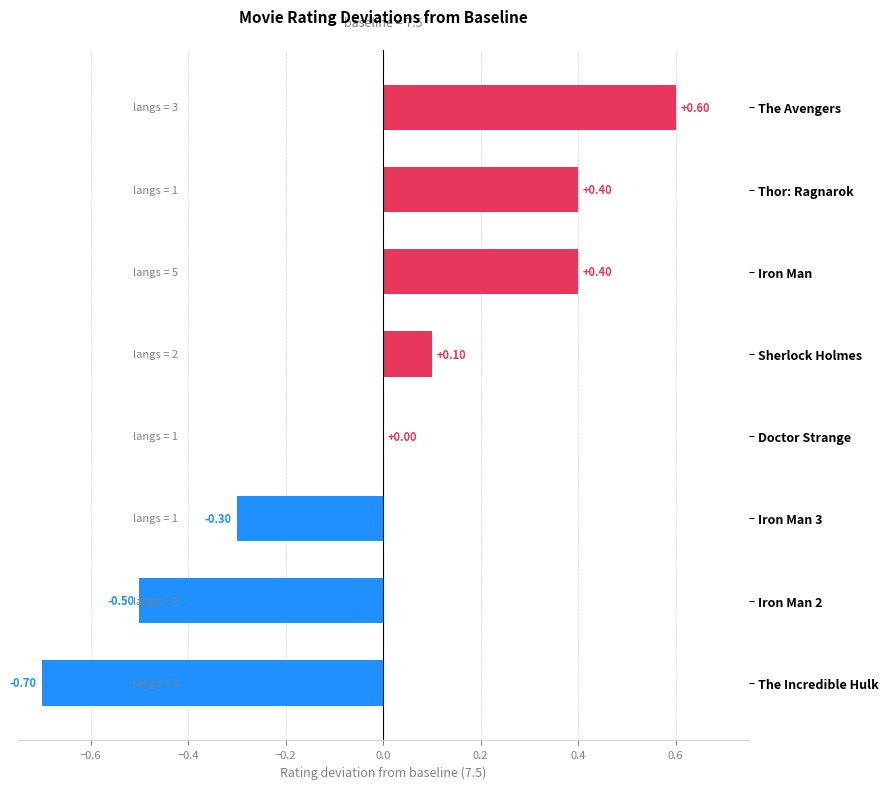

Are the bars horizontal?

Yes